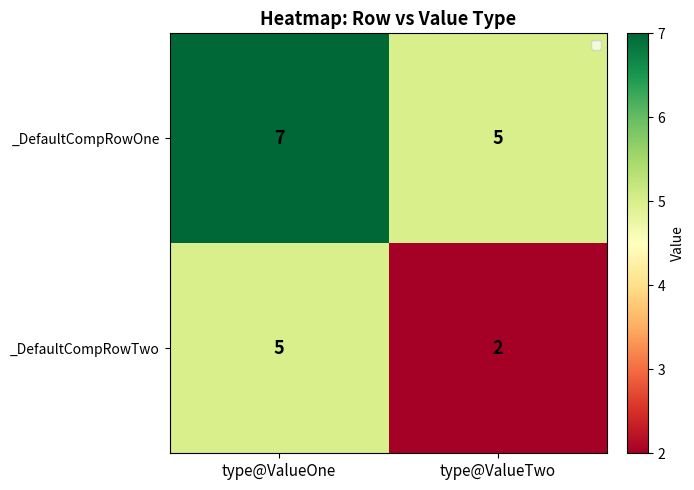

Reading left to right, extract all data points from this chart.

_DefaultCompRowOne: 7	5
_DefaultCompRowTwo: 5	2